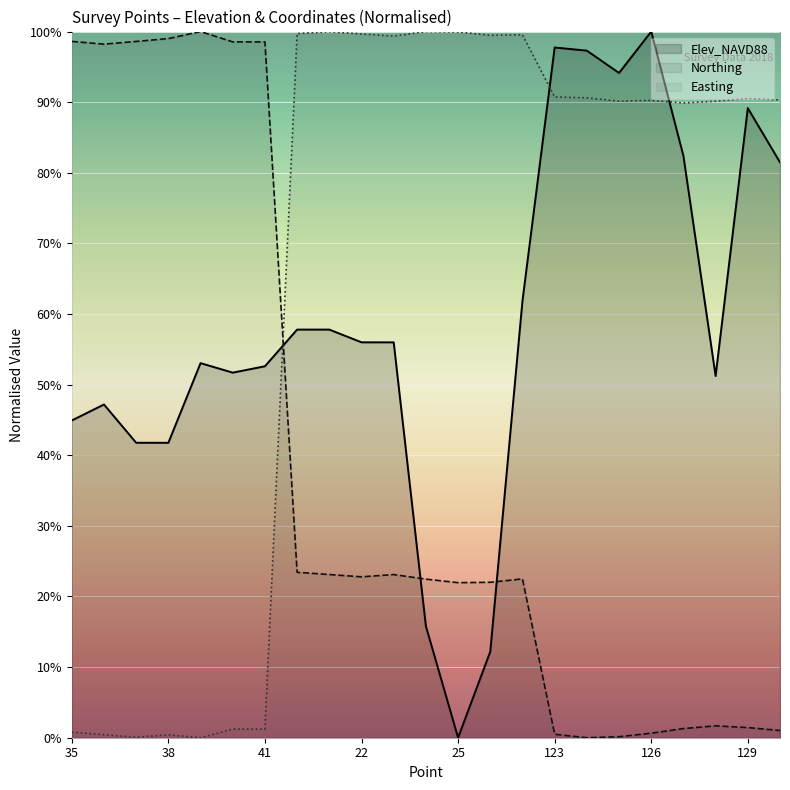

What is the difference between the maximum and minimum values in the Elev_NAVD88 series?

1.0